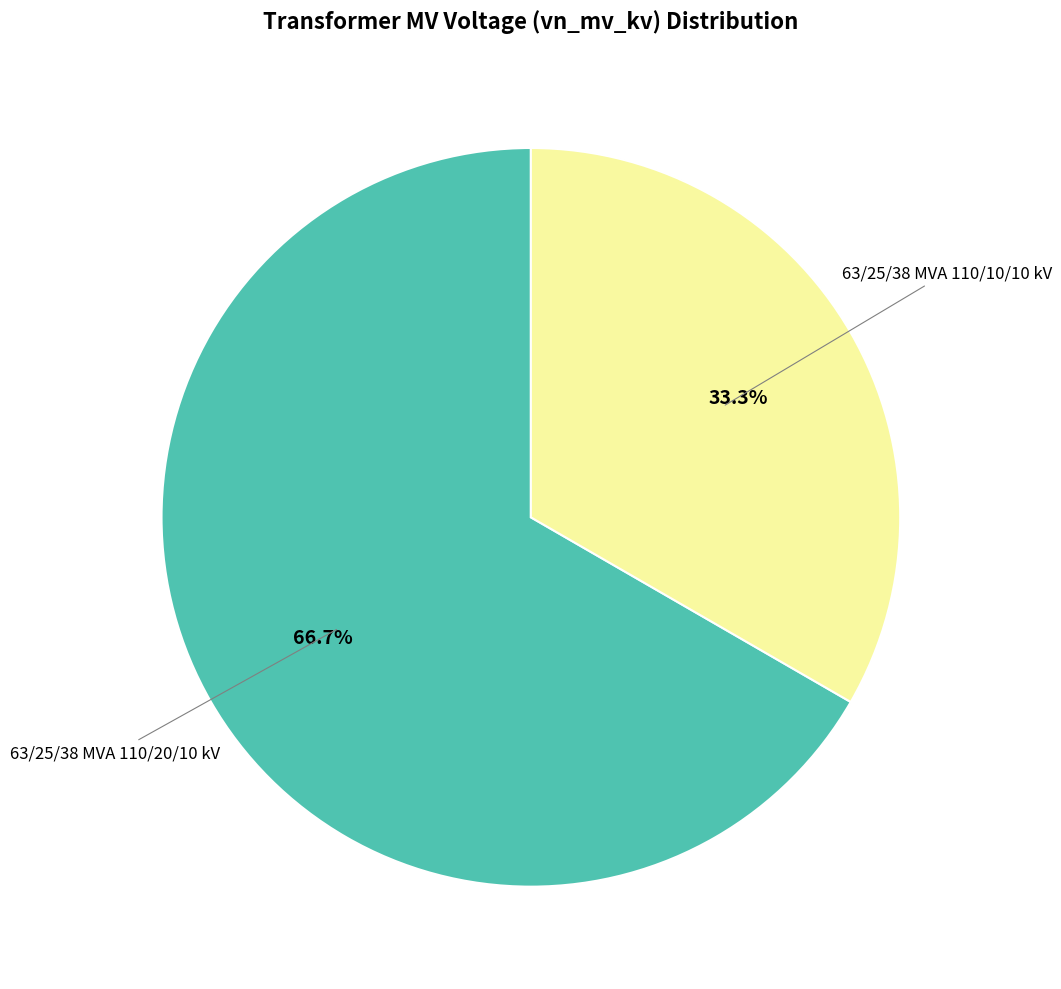

How many segments does this pie chart have?

2